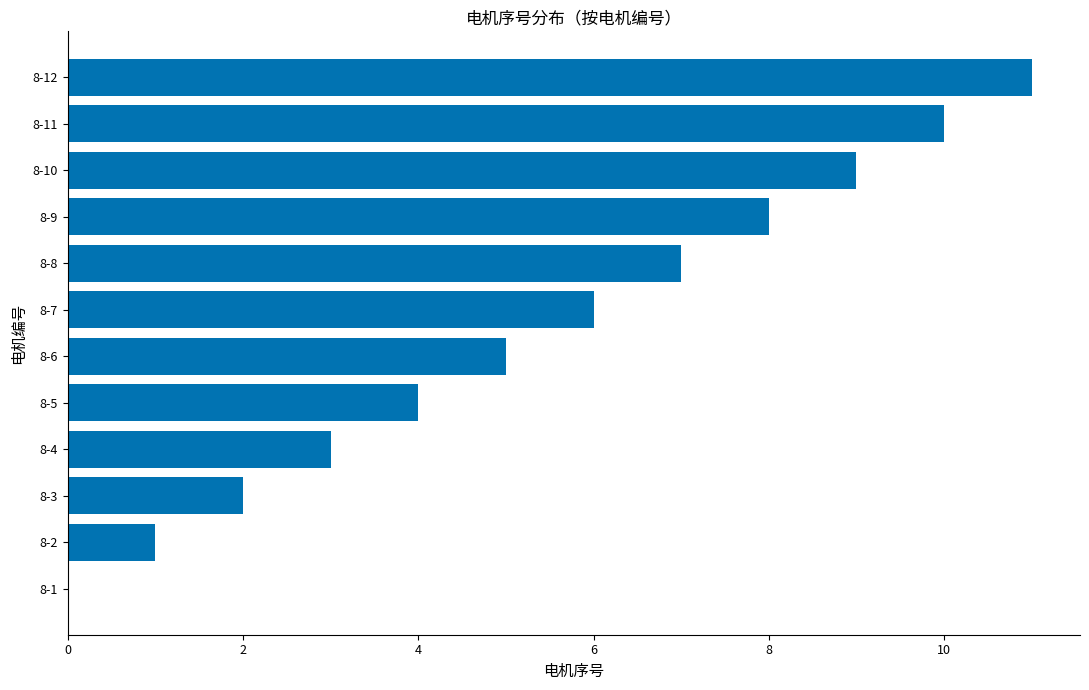

What is the change in value from 8-4 to 8-5?

+1